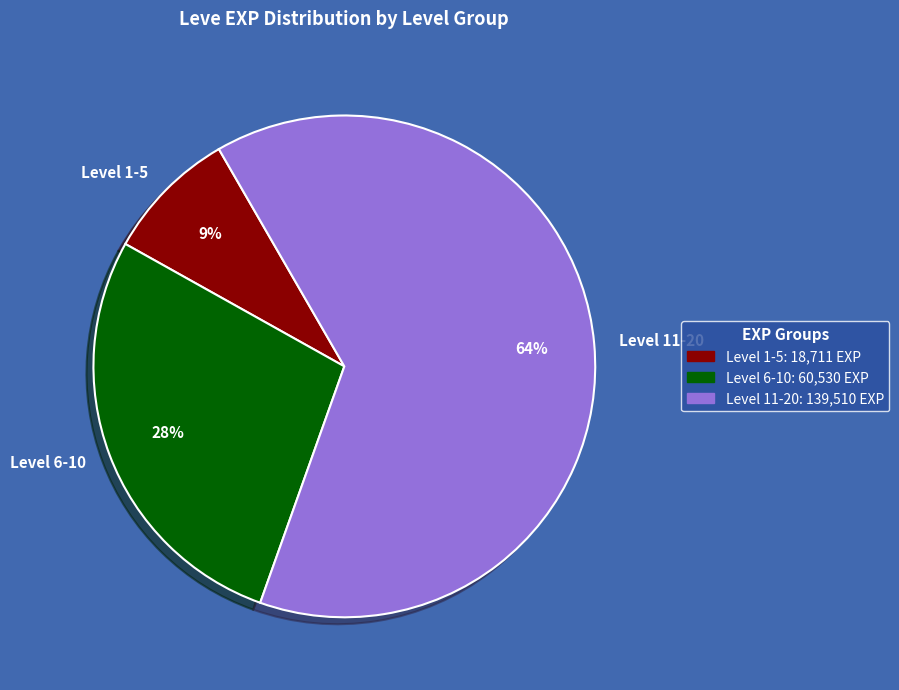

Which slice represents more than half of the pie?

Level 11-20